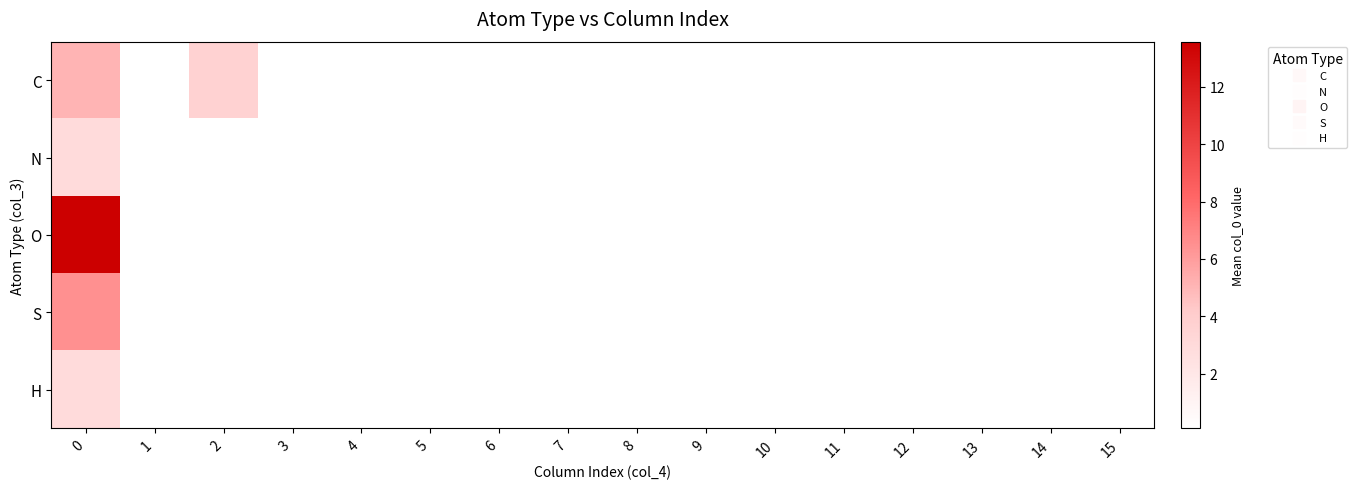

Reading left to right, transcribe all the data shown in this chart.

C: 0=5.1	1=0.1	2=3.7	3=0.1	4=0.1	5=0.1	6=0.1	7=0.1	8=0.1	9=0.1	10=0.1	11=0.1	12=0.1	13=0.1	14=0.1	15=0.1
N: 0=3.0	1=0.1	2=0.1	3=0.1	4=0.1	5=0.1	6=0.1	7=0.1	8=0.1	9=0.1	10=0.1	11=0.1	12=0.1	13=0.1	14=0.1	15=0.1
O: 0=13.6	1=0.1	2=0.1	3=0.1	4=0.1	5=0.1	6=0.1	7=0.1	8=0.1	9=0.1	10=0.1	11=0.1	12=0.1	13=0.1	14=0.1	15=0.1
S: 0=6.5	1=0.1	2=0.1	3=0.1	4=0.1	5=0.1	6=0.1	7=0.1	8=0.1	9=0.1	10=0.1	11=0.1	12=0.1	13=0.1	14=0.1	15=0.1
H: 0=2.9	1=0.1	2=0.1	3=0.1	4=0.1	5=0.1	6=0.1	7=0.1	8=0.1	9=0.1	10=0.1	11=0.1	12=0.1	13=0.1	14=0.1	15=0.1